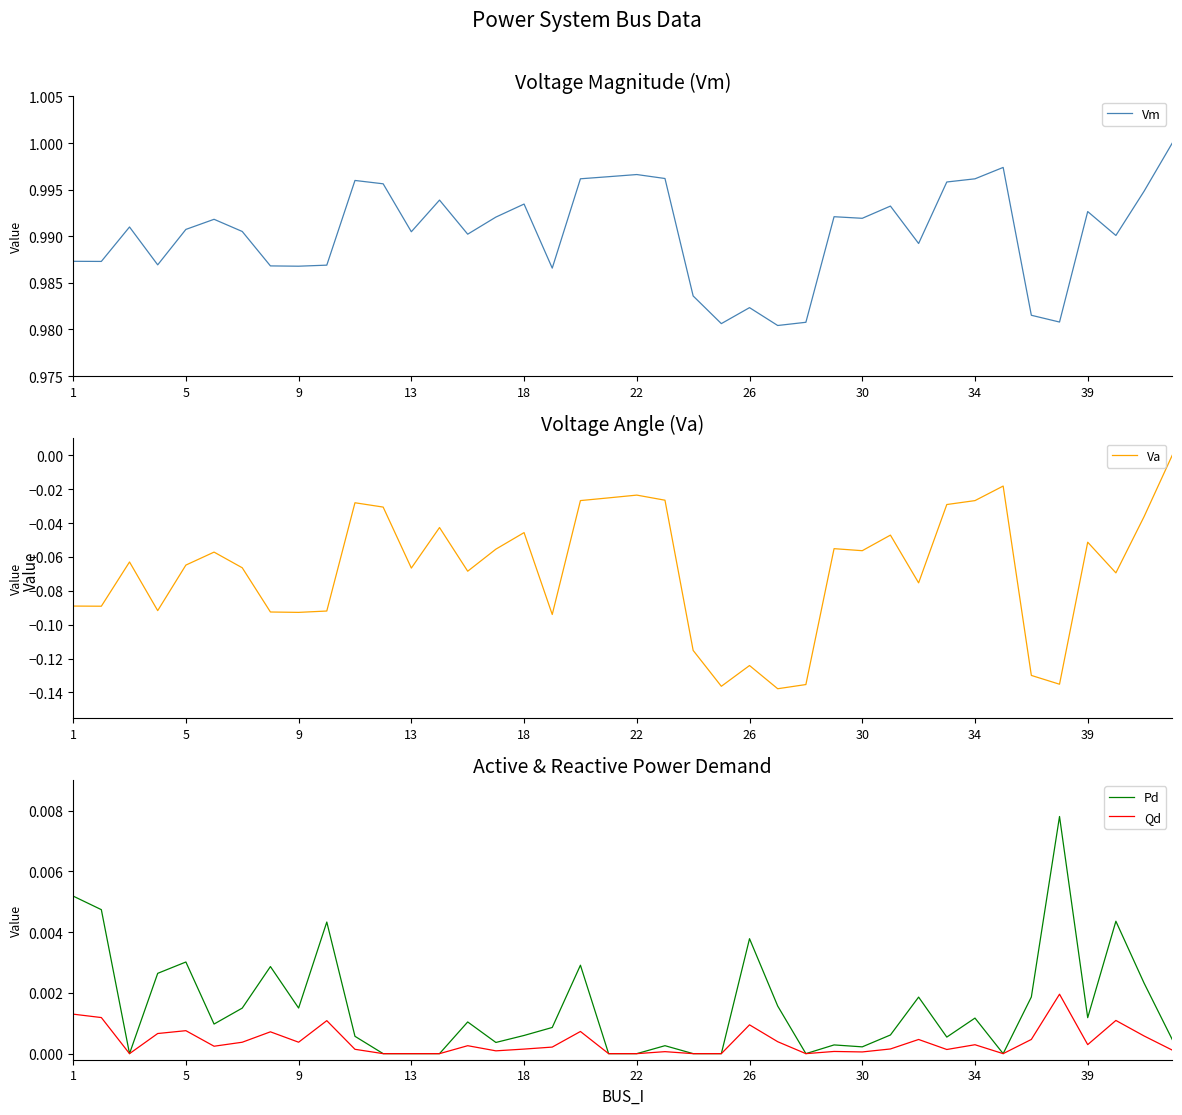

Reading left to right, extract all data points from this chart.

Vm: 1.0	1.0	1.0	1.0	1.0	1.0	1.0	1.0	1.0	1.0	1.0	1.0	1.0	1.0	1.0	1.0	1.0	1.0	1.0	1.0	1.0	1.0	1.0	1.0	1.0	1.0	1.0	1.0	1.0	1.0	1.0	1.0	1.0	1.0	1.0	1.0	1.0	1.0	1.0	1.0
Va: -0.1	-0.1	-0.1	-0.1	-0.1	-0.1	-0.1	-0.1	-0.1	-0.1	-0.0	-0.0	-0.1	-0.0	-0.1	-0.1	-0.0	-0.1	-0.0	-0.0	-0.0	-0.0	-0.1	-0.1	-0.1	-0.1	-0.1	-0.1	-0.1	-0.0	-0.1	-0.0	-0.0	-0.0	-0.1	-0.1	-0.1	-0.1	-0.0	0.0
Pd: 0.0	0.0	0.0	0.0	0.0	0.0	0.0	0.0	0.0	0.0	0.0	0.0	0.0	0.0	0.0	0.0	0.0	0.0	0.0	0.0	0.0	0.0	0.0	0.0	0.0	0.0	0.0	0.0	0.0	0.0	0.0	0.0	0.0	0.0	0.0	0.0	0.0	0.0	0.0	0.0
Qd: 0.0	0.0	0.0	0.0	0.0	0.0	0.0	0.0	0.0	0.0	0.0	0.0	0.0	0.0	0.0	0.0	0.0	0.0	0.0	0.0	0.0	0.0	0.0	0.0	0.0	0.0	0.0	0.0	0.0	0.0	0.0	0.0	0.0	0.0	0.0	0.0	0.0	0.0	0.0	0.0